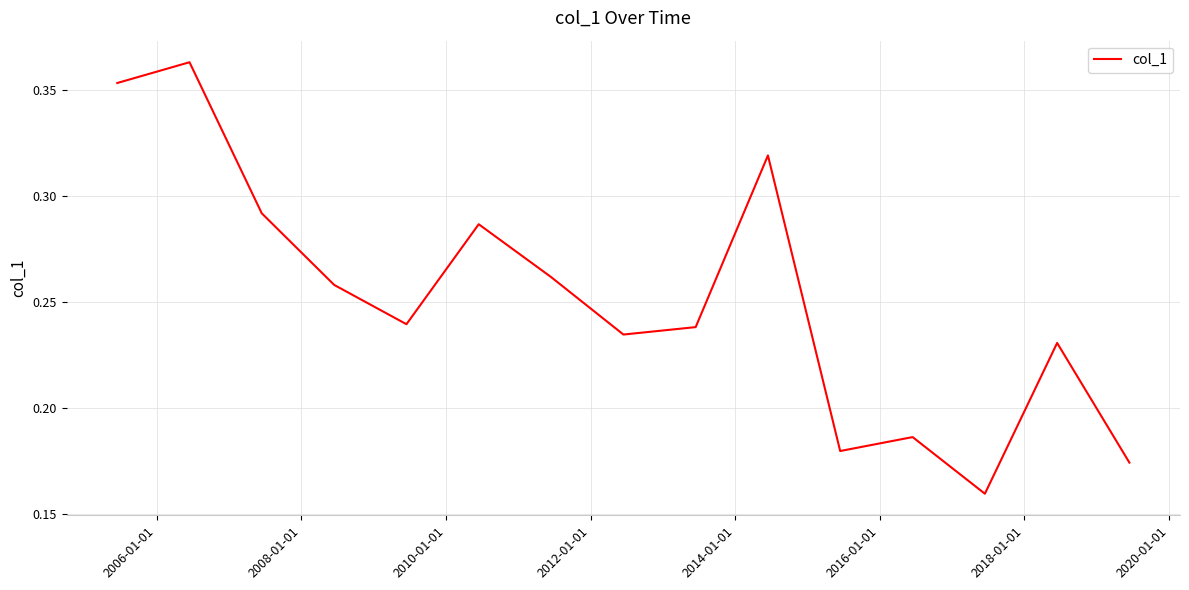

Is this an area chart (filled region under the line)?

No